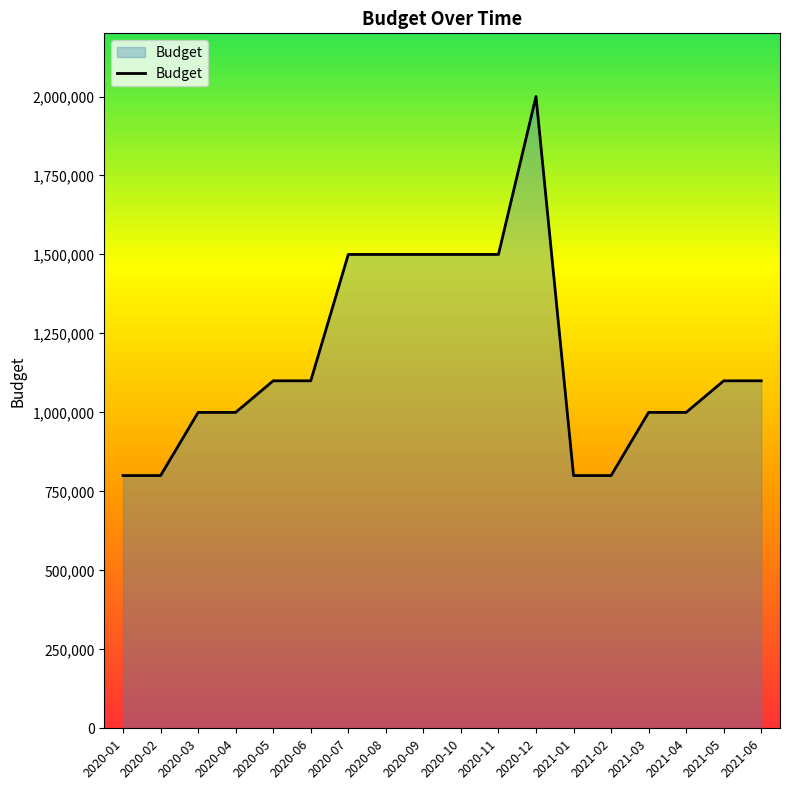

How many values are below 1100000?

8